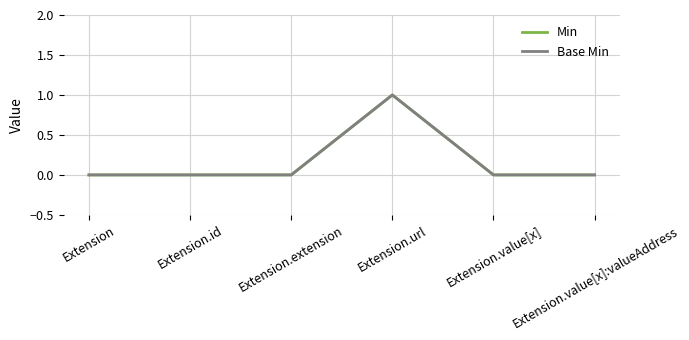

The Base Min series shows 0 at Extension.value[x]. True or false?

True